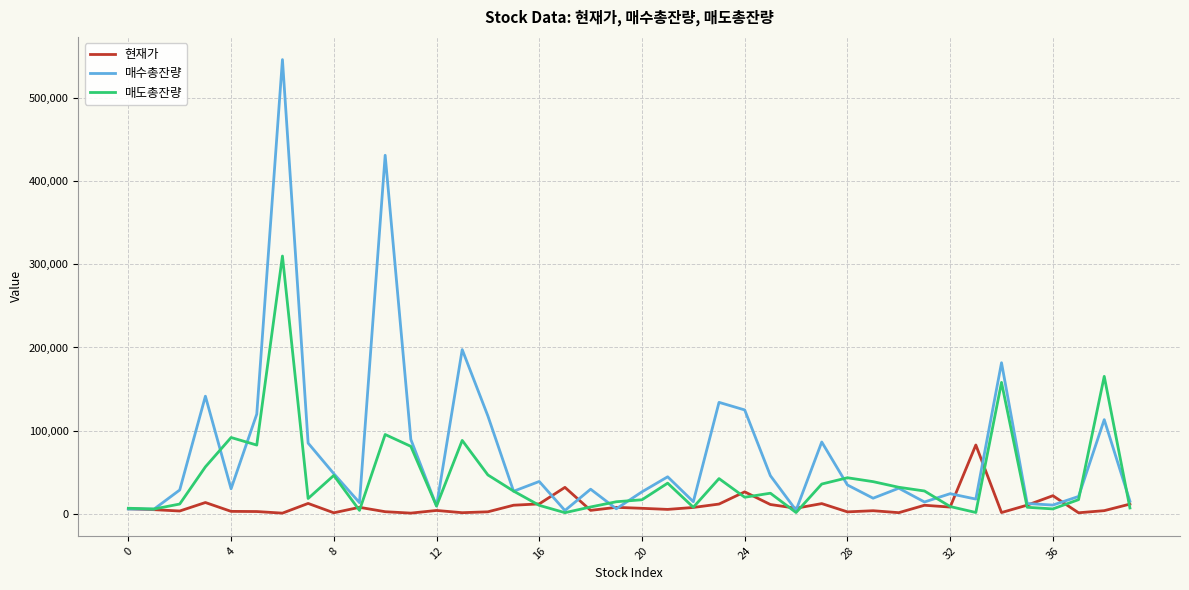

What is the smallest value displayed?

515